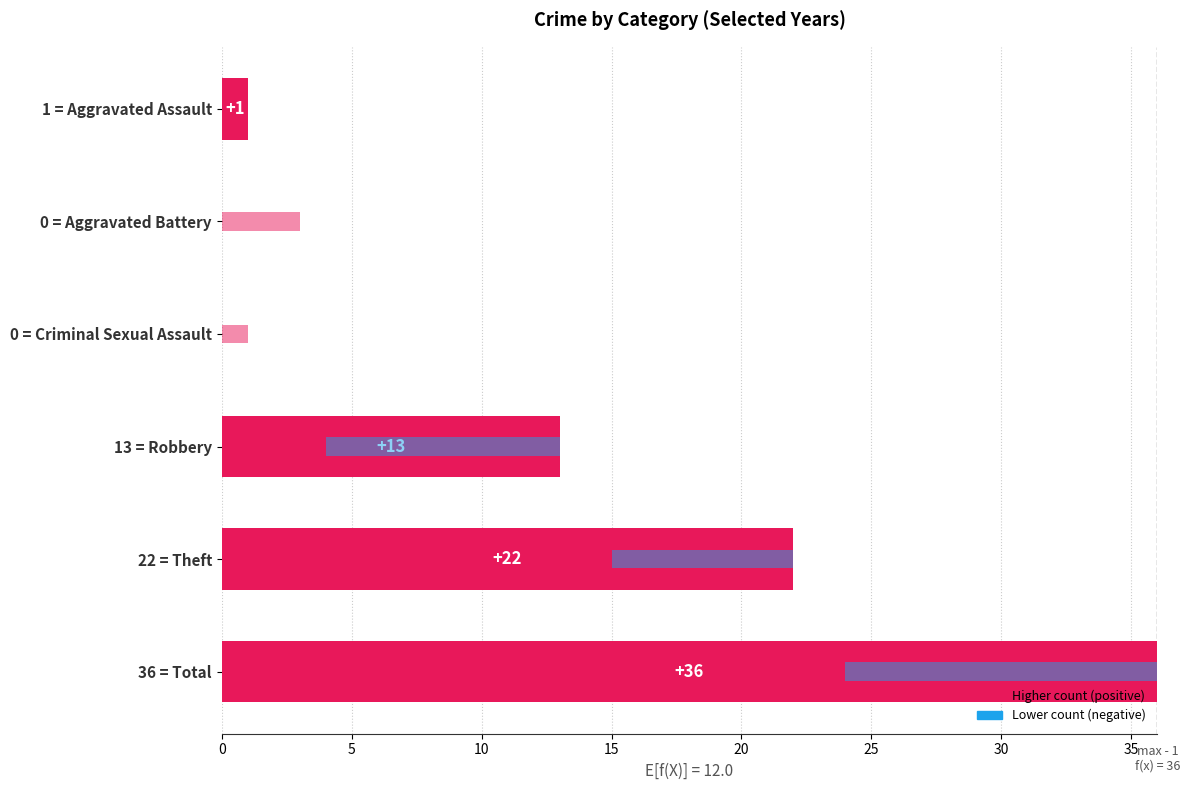

How many values in 2015 counts are above zero?

4